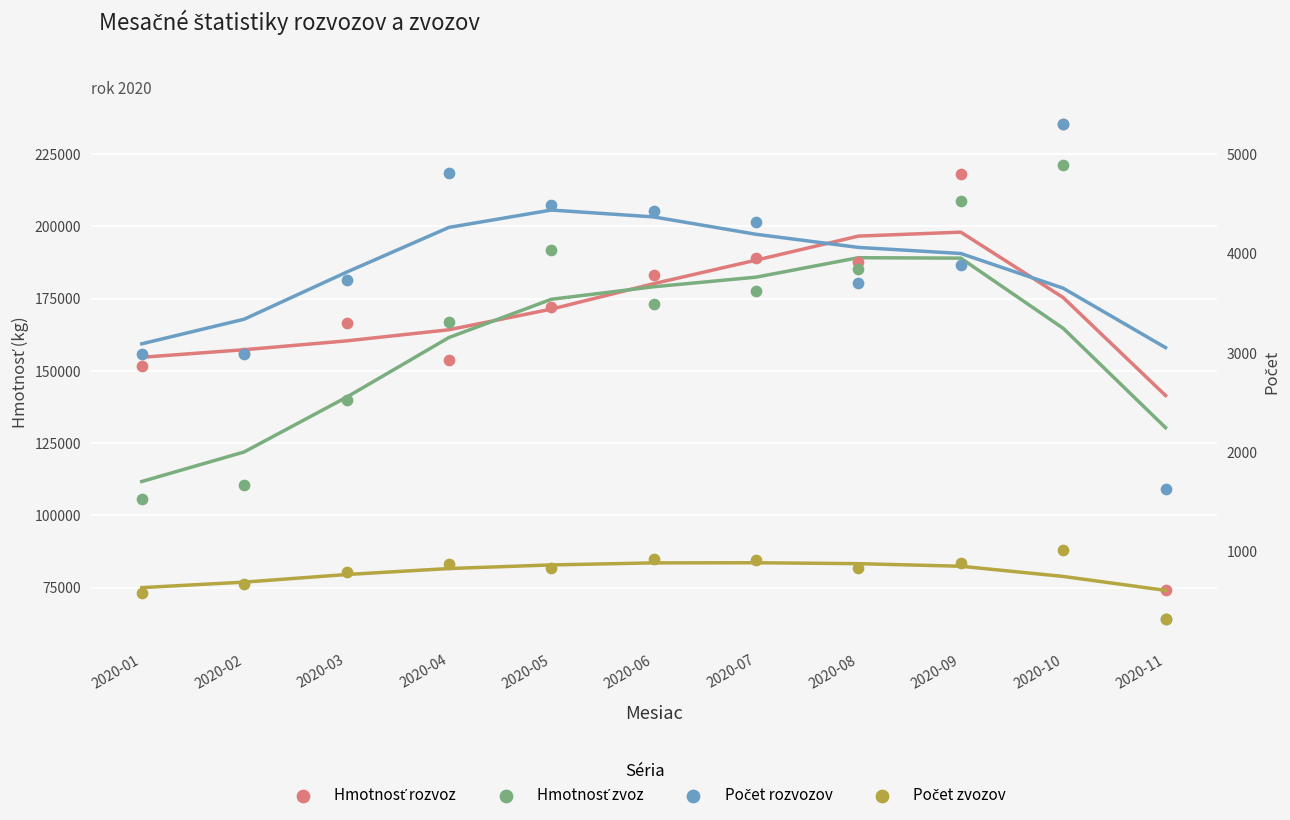

Which series has the largest total across all categories?

Hmotnosť rozvoz